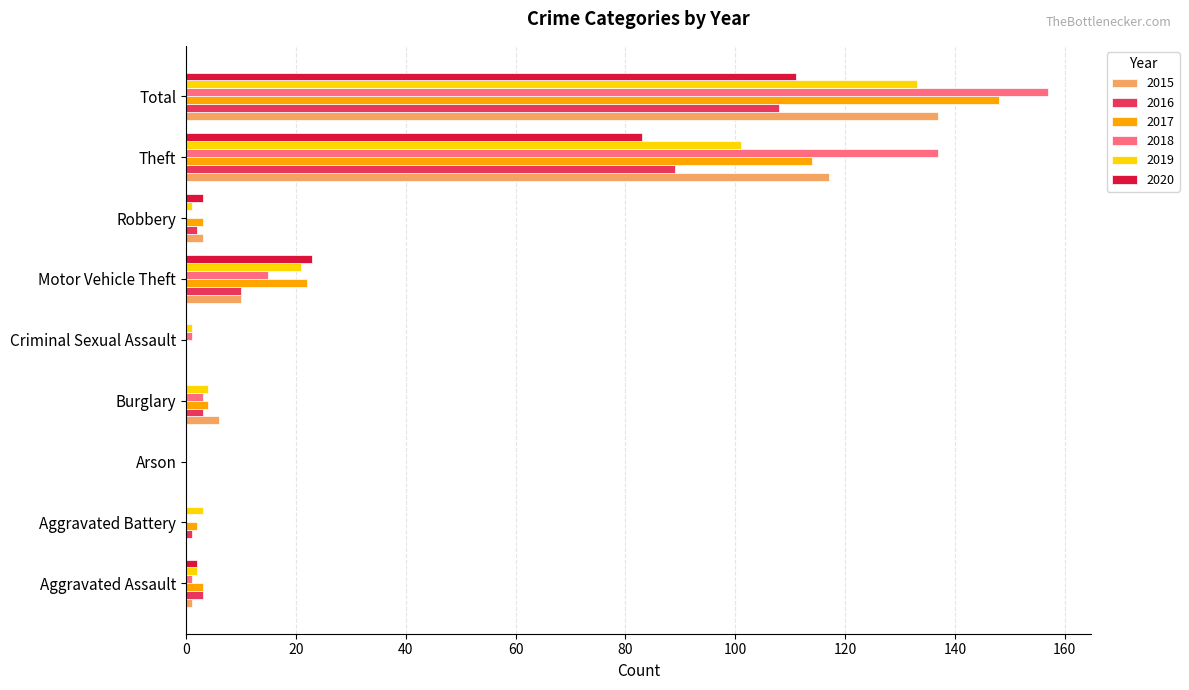

Where is 2018 nearest to the value 78?

Theft